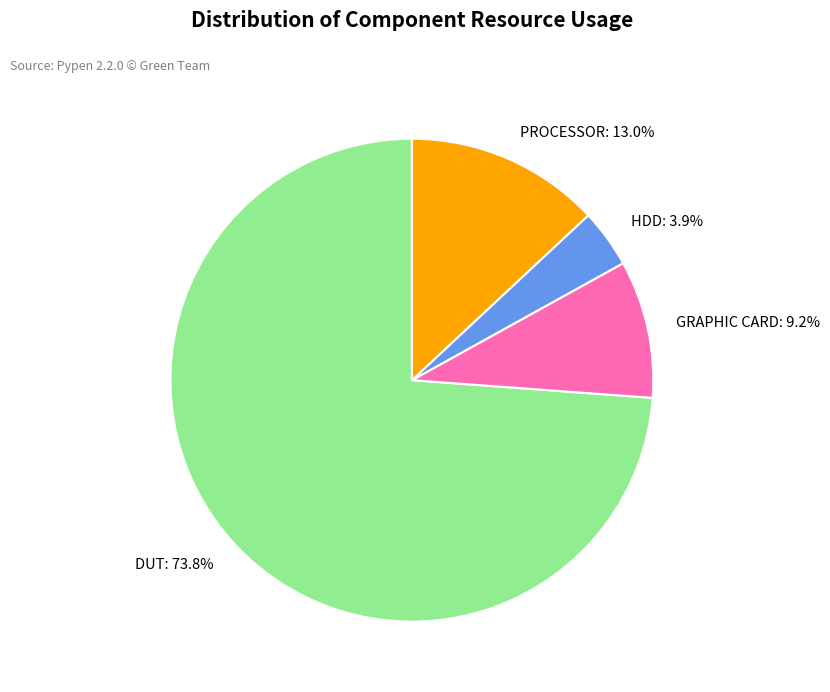

To the nearest percent, what portion does DUT represent?

74%